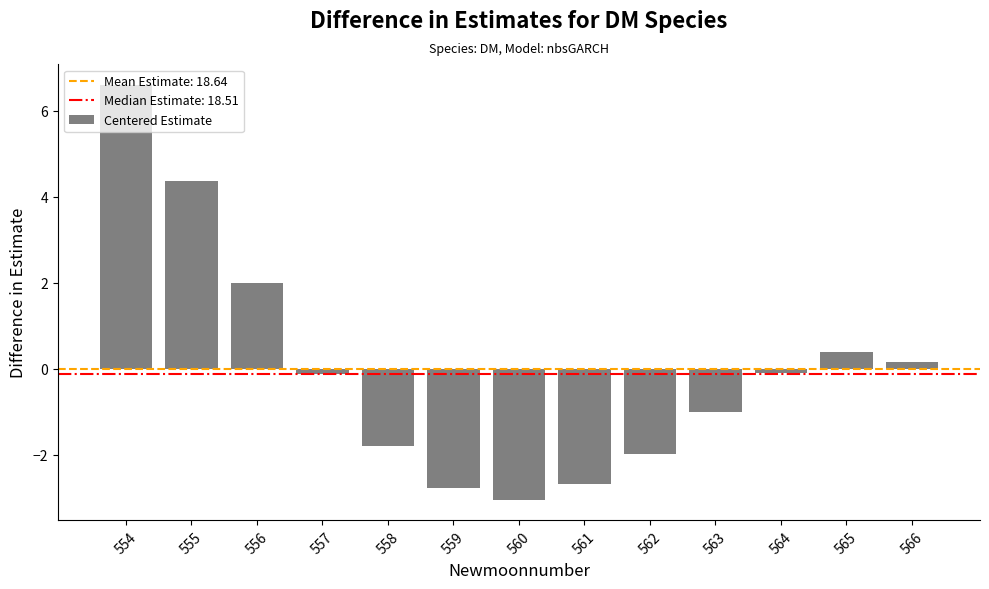

Where is the data nearest to the value 1?

565